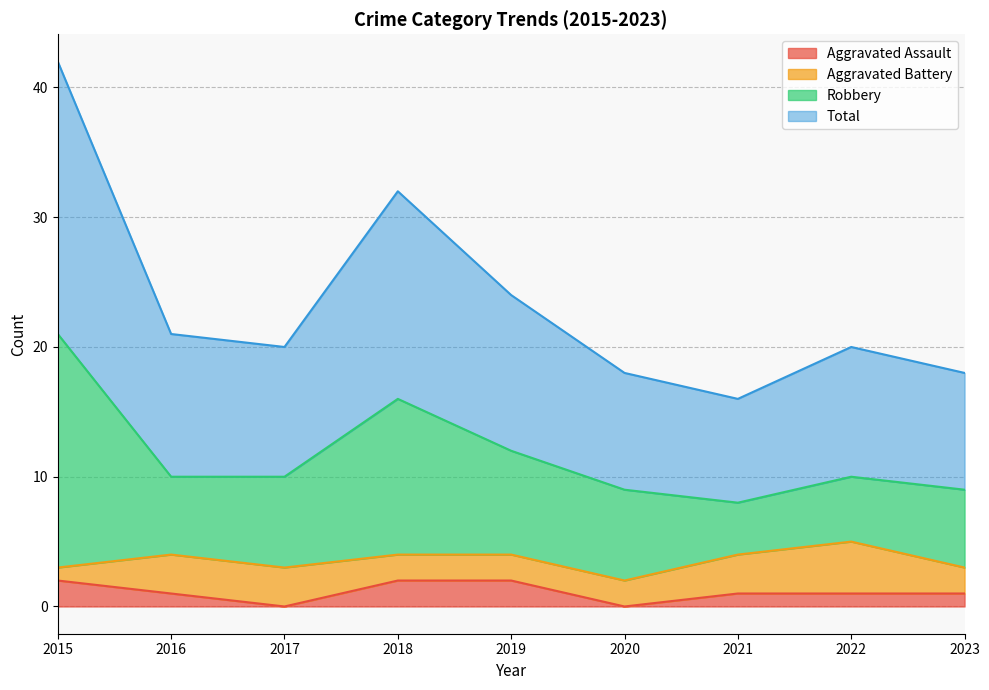

What is the difference between the maximum and minimum values in the Total series?

26